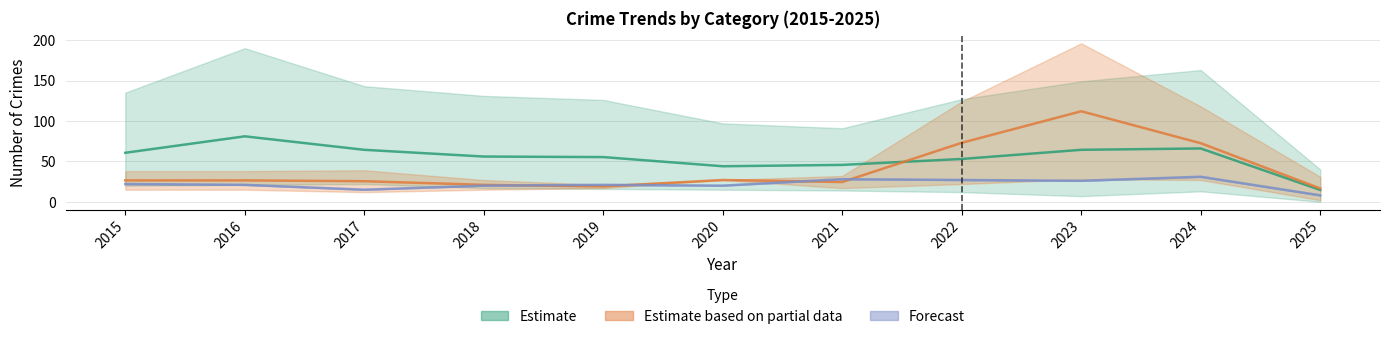

Which category has the lowest value in the Forecast series?

2025